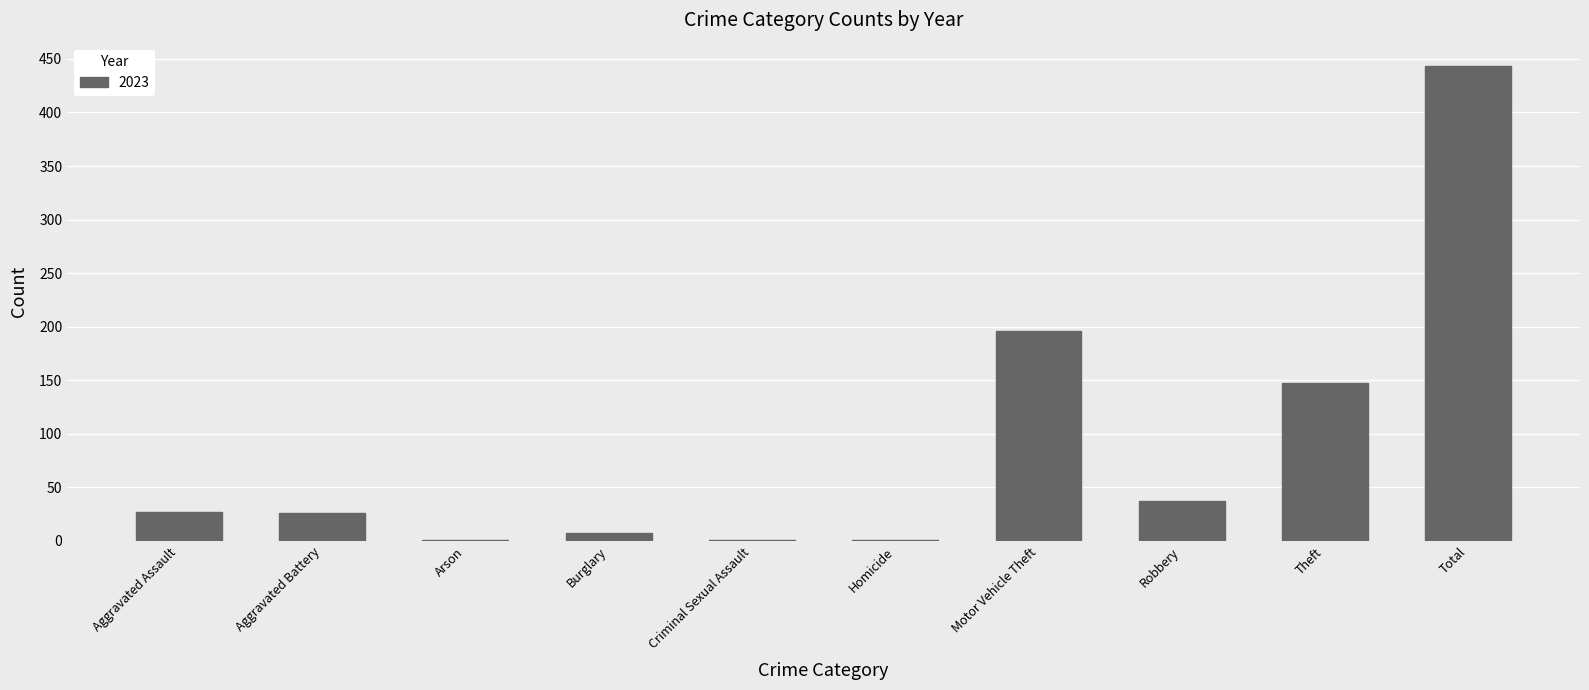

Which has a higher value, Homicide or Theft?

Theft